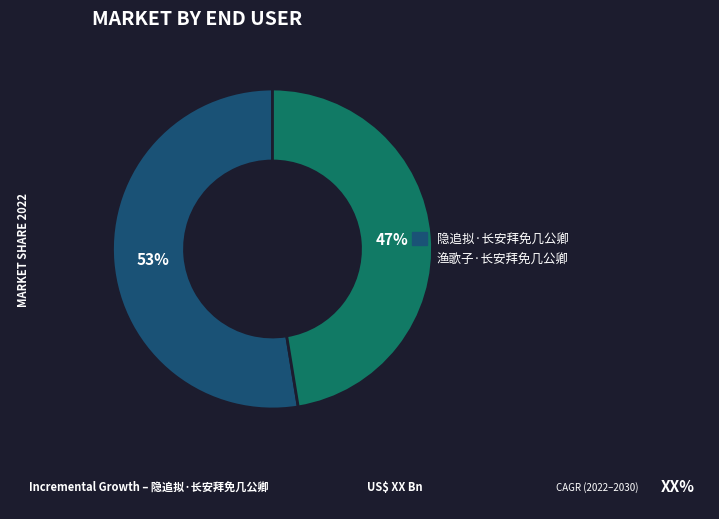

Is there a majority slice in this chart?

Yes